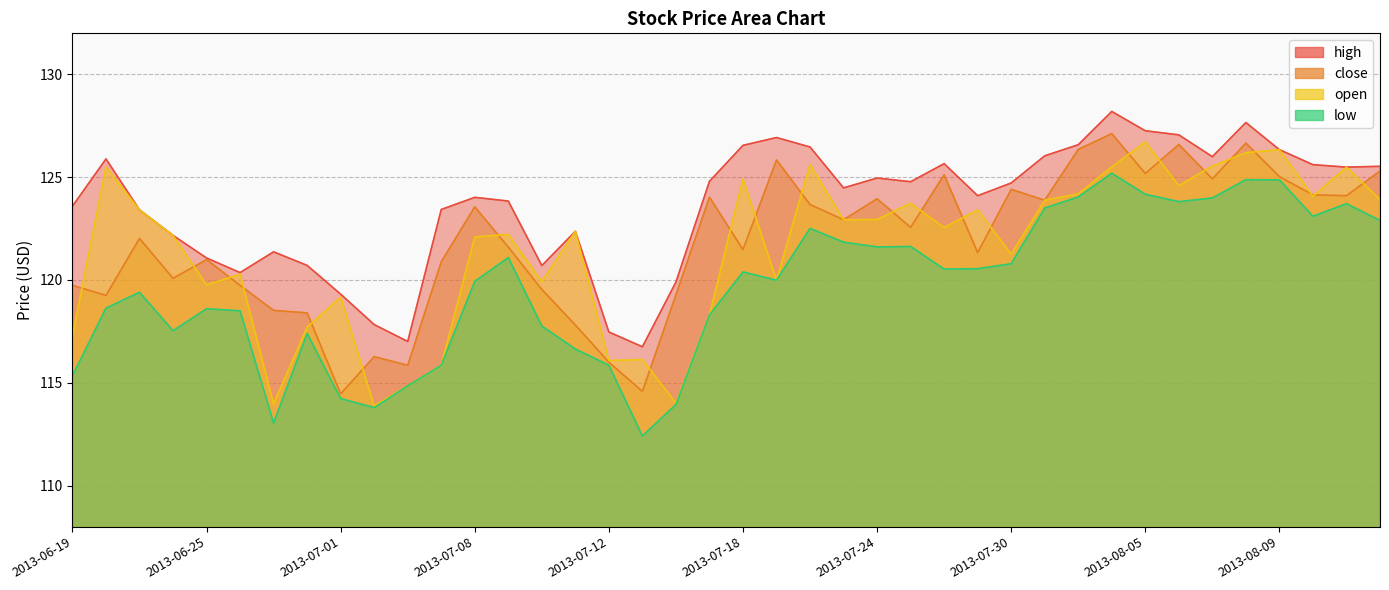

Reading left to right, extract all data points from this chart.

high: 123.6	125.9	123.4	122.2	121.1	120.4	121.4	120.7	119.3	117.8	117.0	123.4	124.0	123.8	120.7	122.4	117.5	116.8	119.9	124.8	126.5	126.9	126.5	124.5	125.0	124.8	125.7	124.1	124.7	126.0	126.6	128.2	127.3	127.1	126.0	127.7	126.3	125.6	125.5	125.5
close: 119.7	119.2	122.0	120.1	121.0	119.7	118.5	118.4	114.5	116.3	115.8	120.9	123.6	121.6	119.5	117.8	116.0	114.6	119.3	124.0	121.5	125.8	123.7	122.9	124.0	122.6	125.1	121.3	124.4	123.9	126.3	127.1	125.2	126.6	124.9	126.7	125.0	124.1	124.1	125.3
open: 117.3	125.5	123.4	122.2	119.8	120.3	114.0	117.7	119.2	113.9	114.8	115.8	122.1	122.2	119.9	122.4	116.1	116.1	114.0	118.3	124.9	120.0	125.6	122.9	122.9	123.7	122.5	123.4	121.2	123.9	124.2	125.5	126.7	124.6	125.5	126.2	126.3	124.1	125.5	123.9
low: 115.3	118.6	119.4	117.5	118.6	118.5	113.0	117.4	114.2	113.8	114.8	115.8	119.9	121.1	117.8	116.6	115.8	112.4	113.9	118.3	120.4	120.0	122.5	121.8	121.6	121.6	120.5	120.5	120.8	123.5	124.0	125.2	124.2	123.8	124.0	124.9	124.9	123.1	123.7	122.9